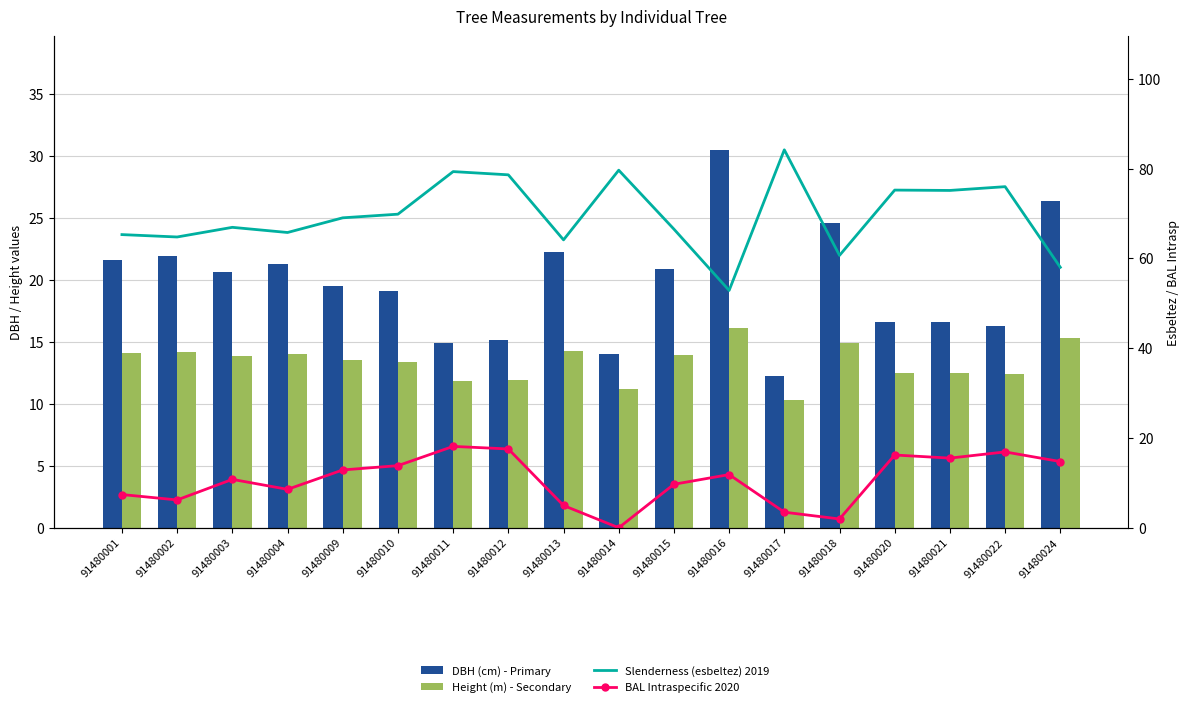

What are all the series names shown in the legend?

DBH (cm) - Primary, Height (m) - Secondary, Slenderness (esbeltez) 2019, BAL Intraspecific 2020